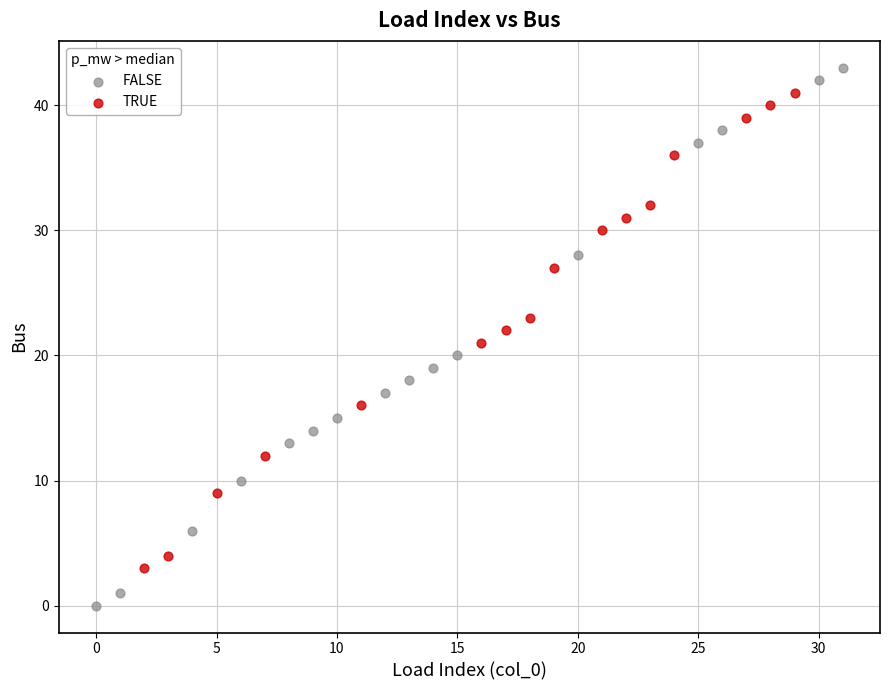

Which series reaches the maximum Y coordinate?

FALSE